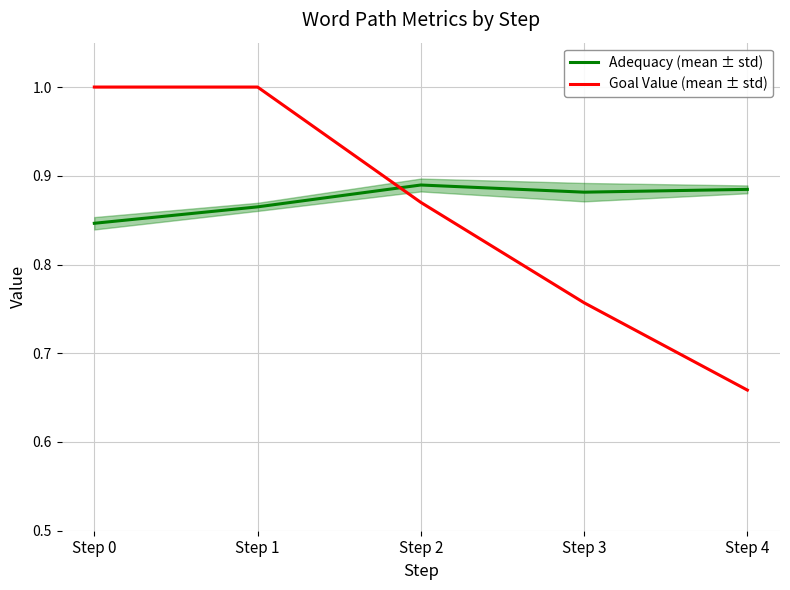

At how many categories does at least one series exceed 0?

5